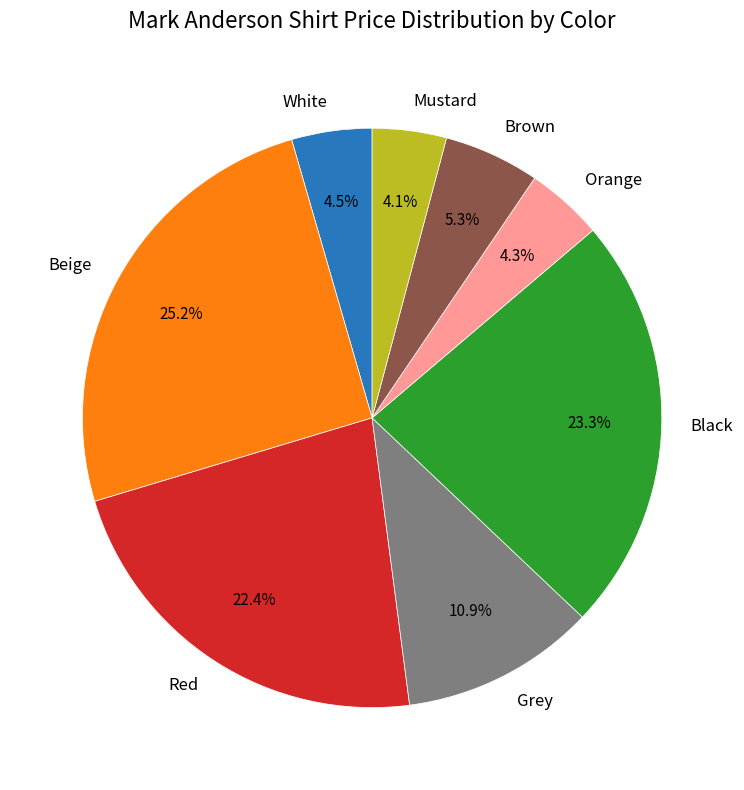

Is the sum of Mustard and Black greater than half?

No